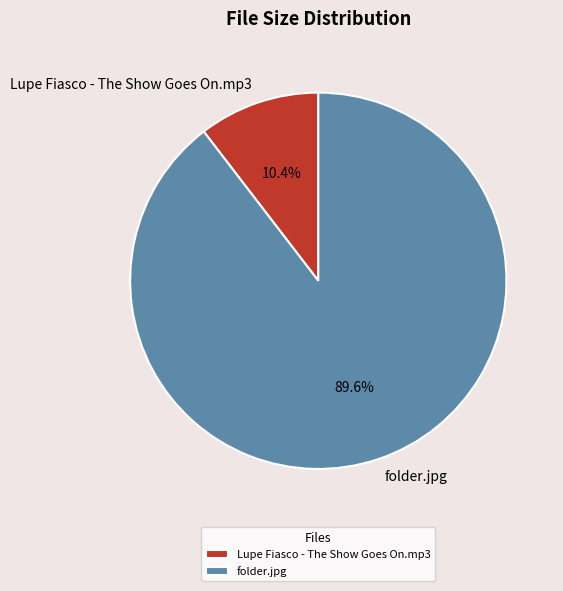

What portion of the pie excludes folder.jpg?

10.4%